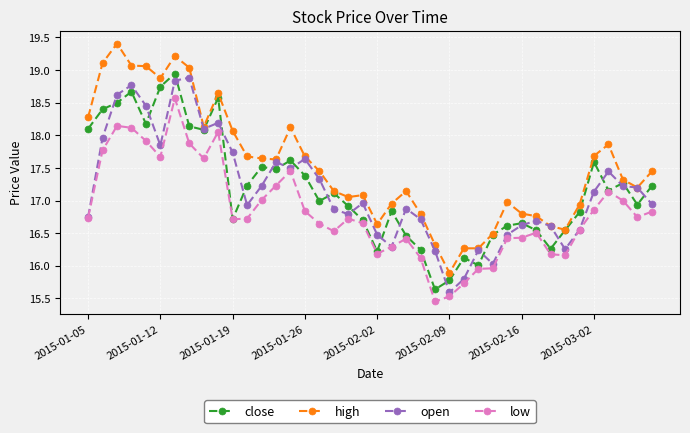

True or false: low and high cross at least once.

False